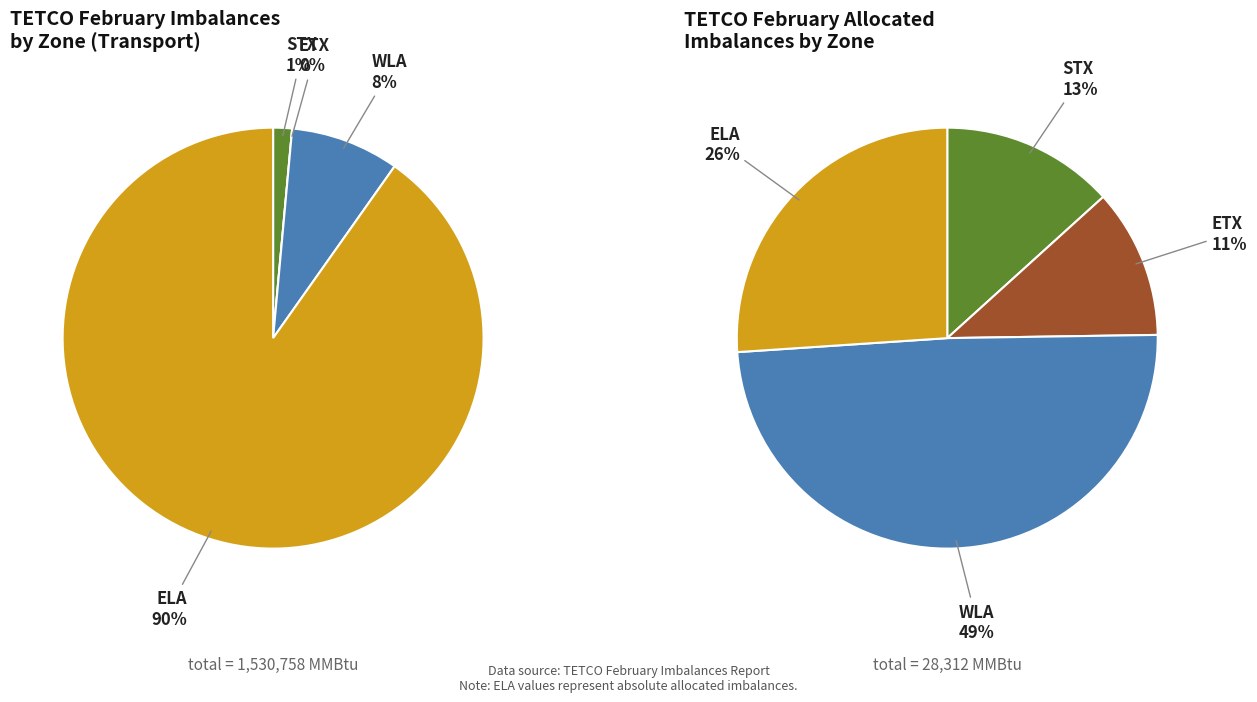

Rank the categories by value from highest to lowest.

ELA, WLA, STX, ETX